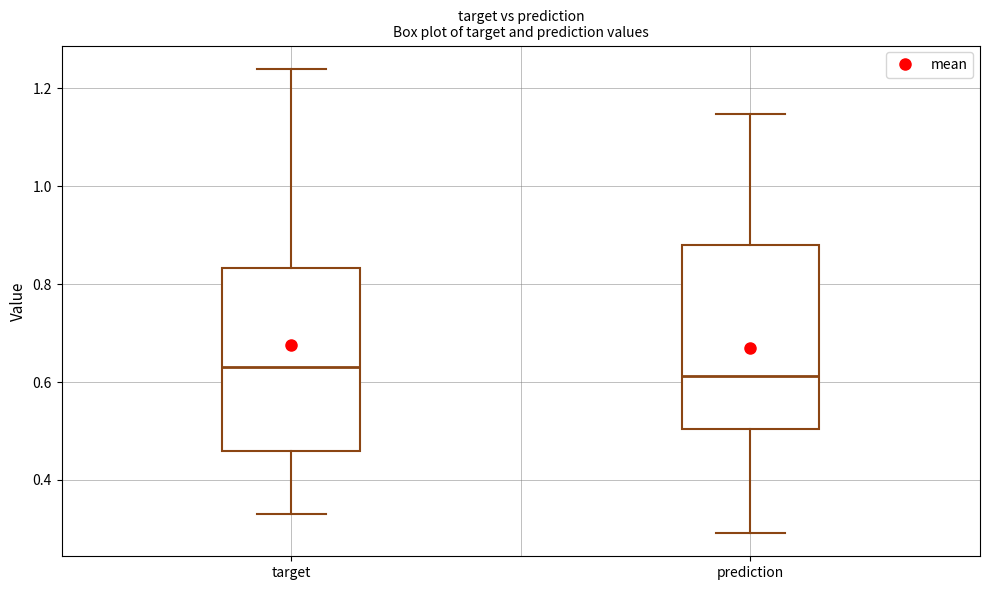

Where does the median line of the box for prediction sit on the y-axis? The values are not printed on the chart, so give them approximately, as read against the axis.

0.62